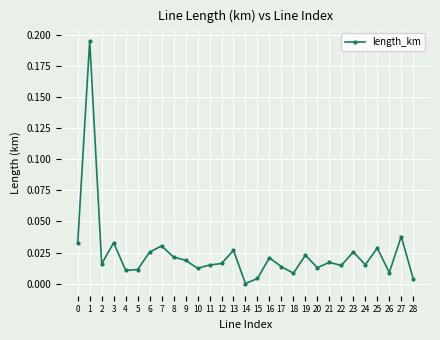

Between 23 and 21, which is larger?

23